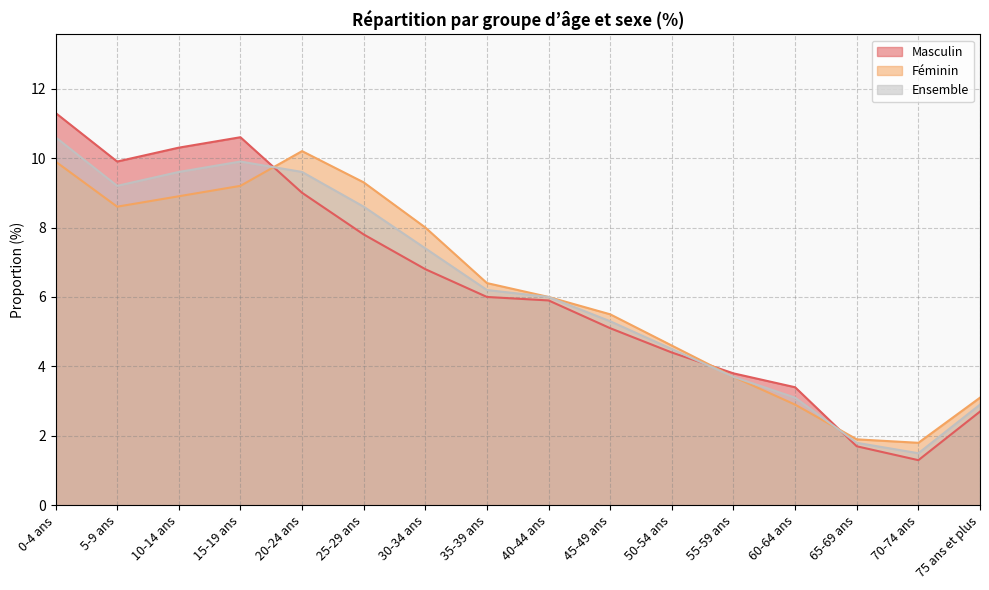

Between 0-4 ans and 20-24 ans, which is larger?

0-4 ans